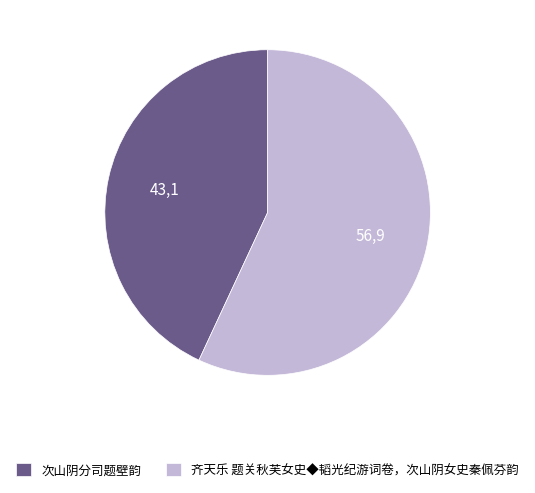

What is the smallest slice in the pie chart?

次山阴分司题壁韵